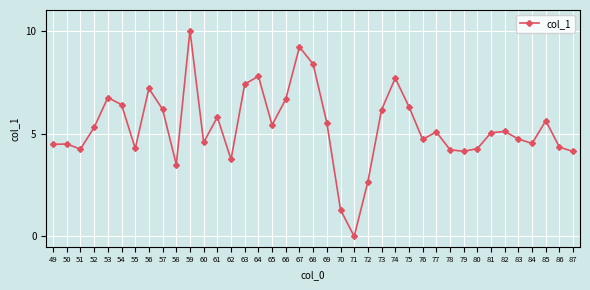

Count the number of data series in this chart.

1